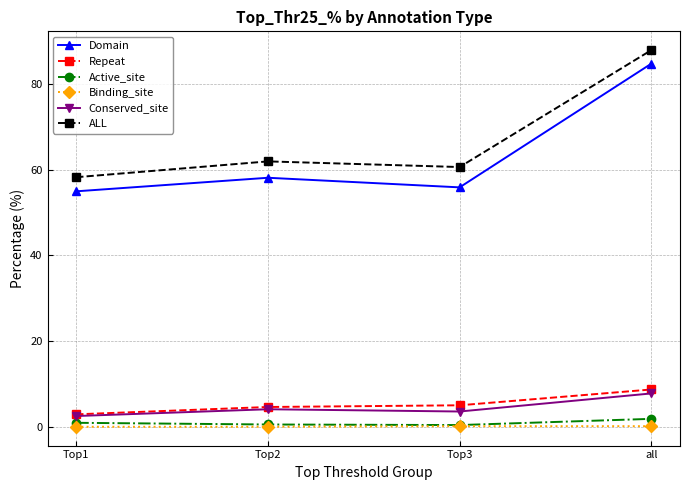

Which series changed the most between Top1 and Top2?

ALL